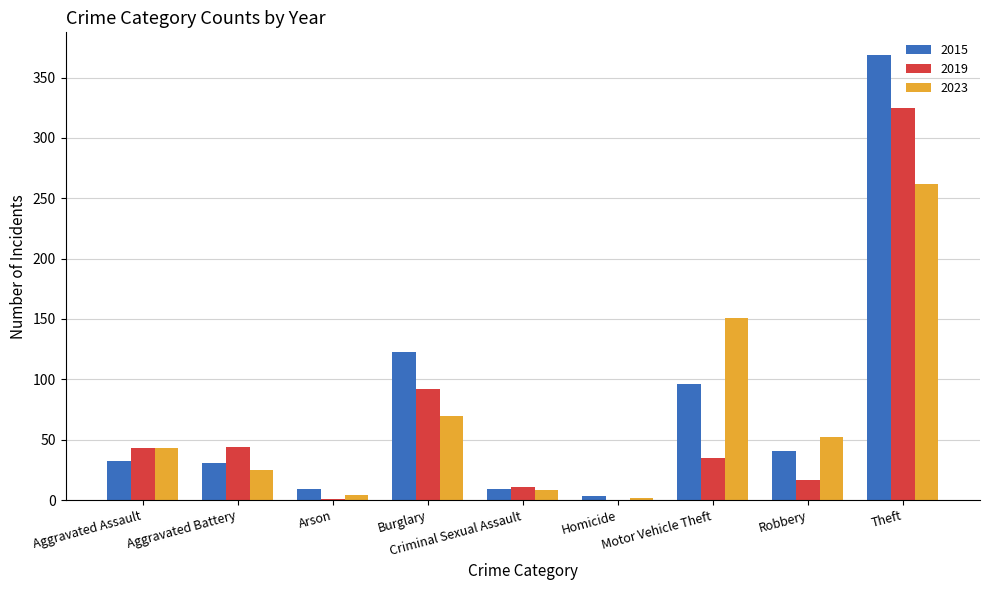

The 2019 series shows 35 at Motor Vehicle Theft. True or false?

True